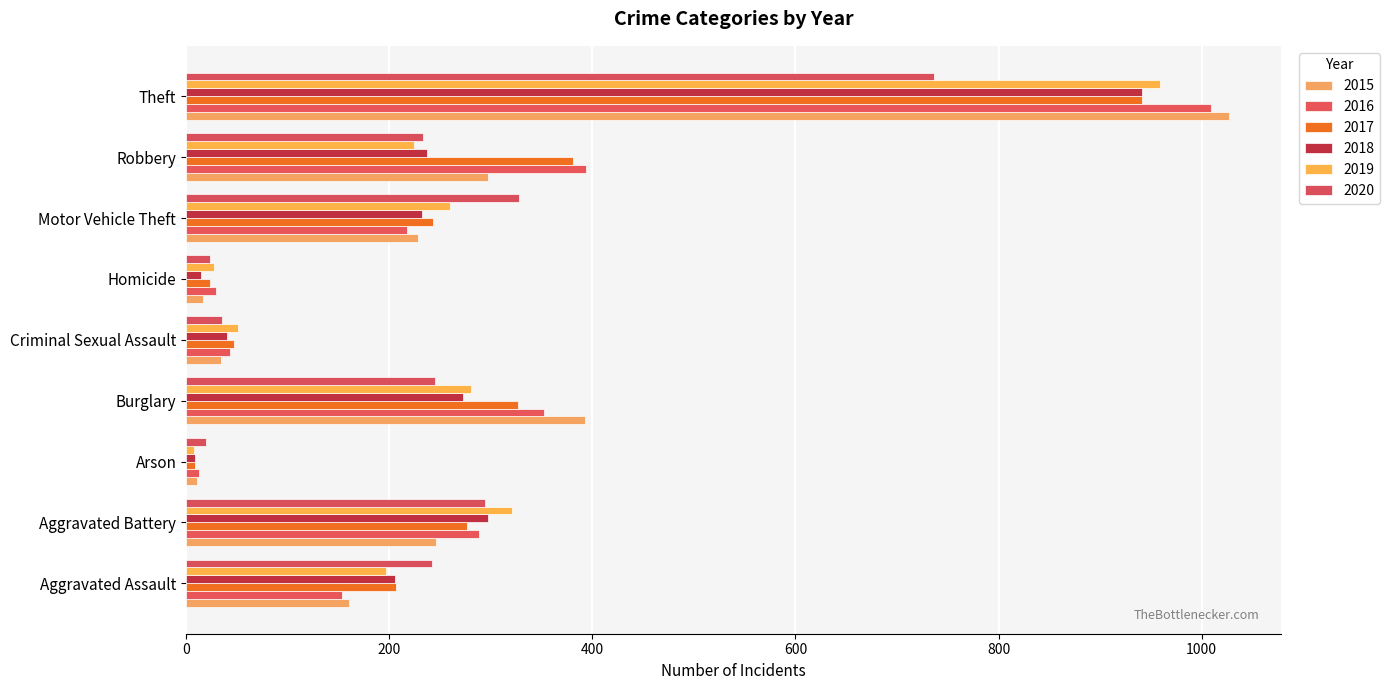

Which has a higher value, Aggravated Assault or Theft?

Theft